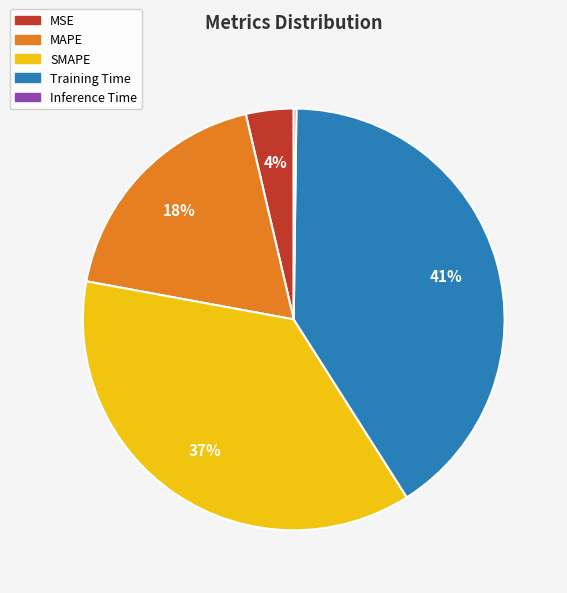

To the nearest percent, what is the difference between the largest and smallest slice percentages?

41%